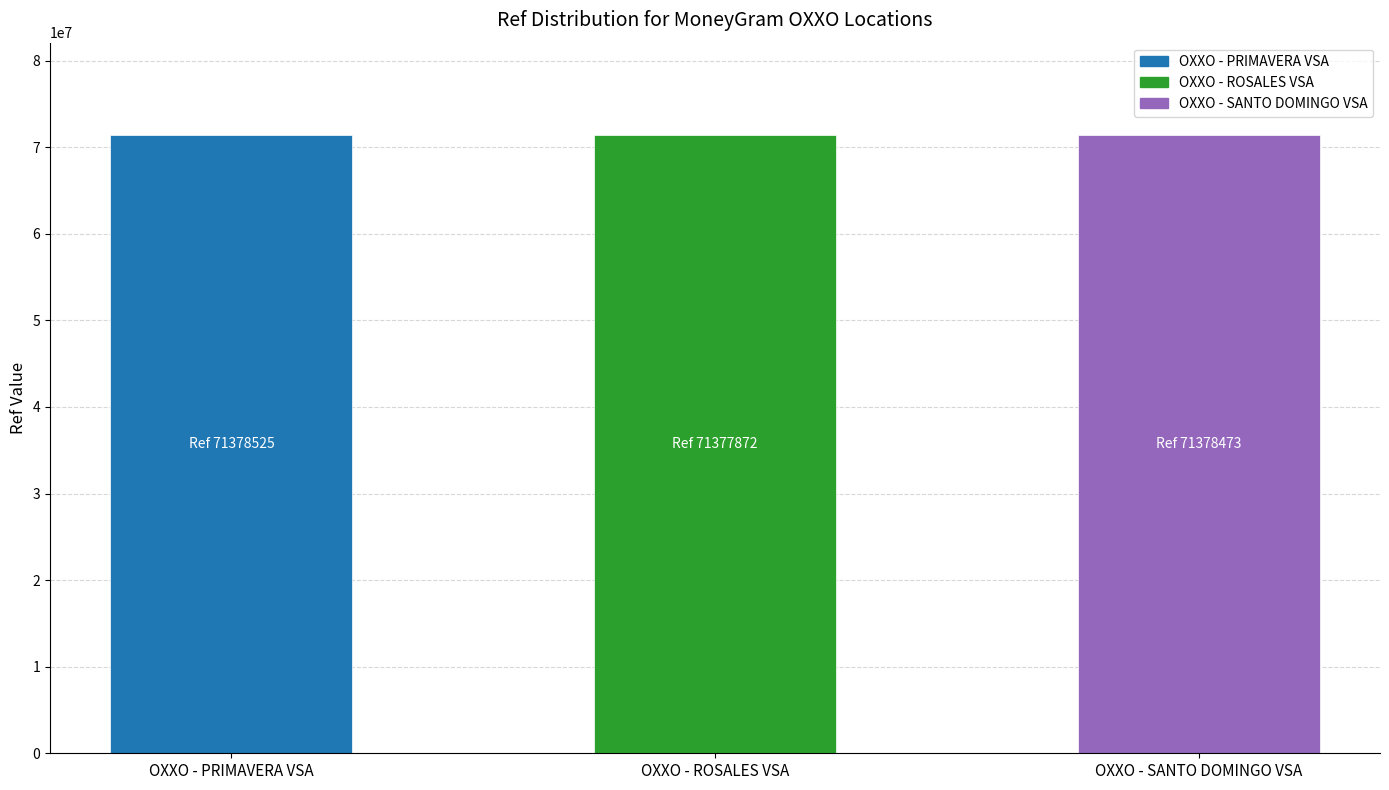

What is the greatest value displayed?

71378525